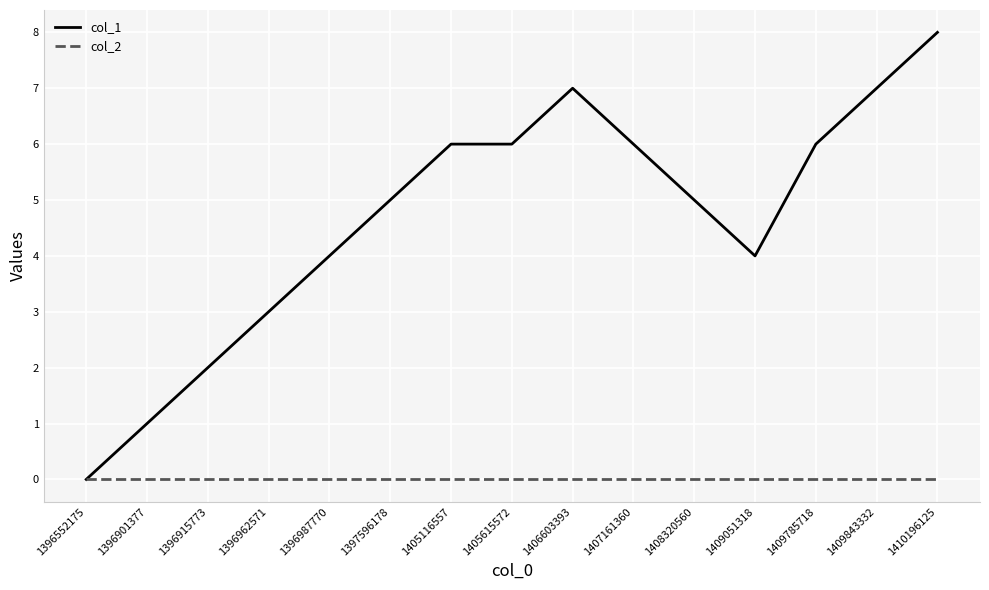

Does the chart display data point markers on the line(s)?

No